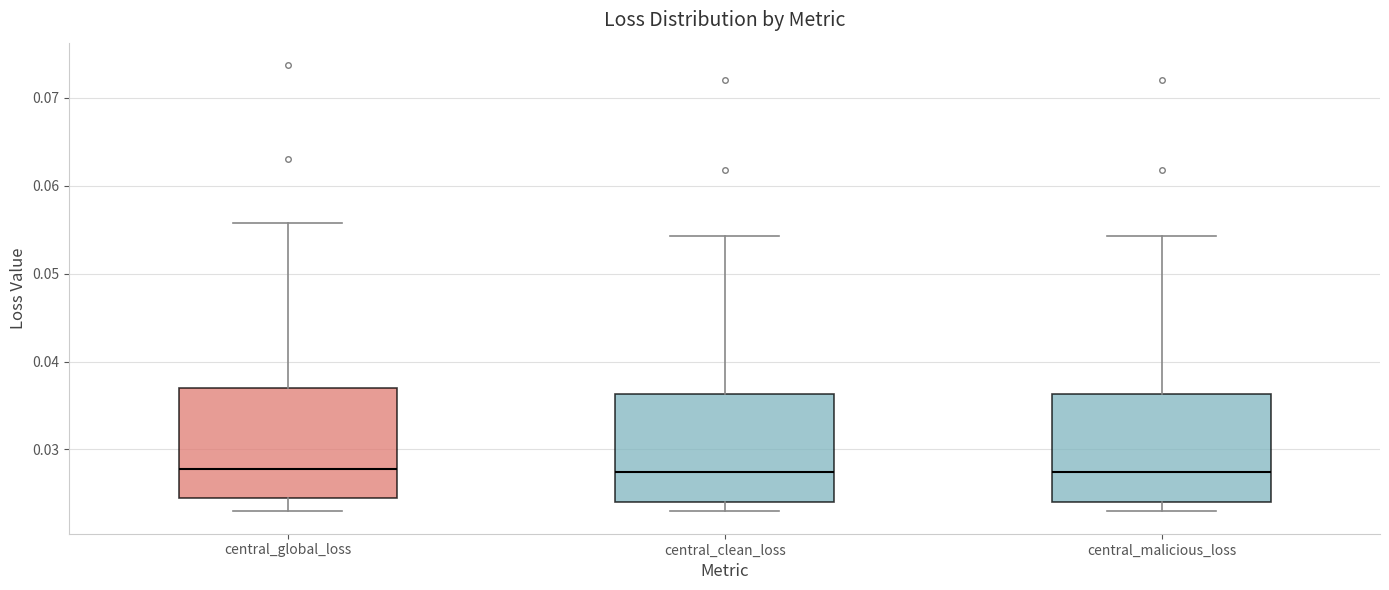

Reading left to right, transcribe this box plot: for each box, give where its median line is, the range the box spans, and where its two whiskers end, as read against the y-axis. The values are not printed on the chart, so give them approximately, as read against the axis.

central_global_loss: median 0.028, box 0.024 to 0.037, whiskers 0.023 to 0.056
central_clean_loss: median 0.027, box 0.024 to 0.036, whiskers 0.023 to 0.054
central_malicious_loss: median 0.027, box 0.024 to 0.036, whiskers 0.023 to 0.054